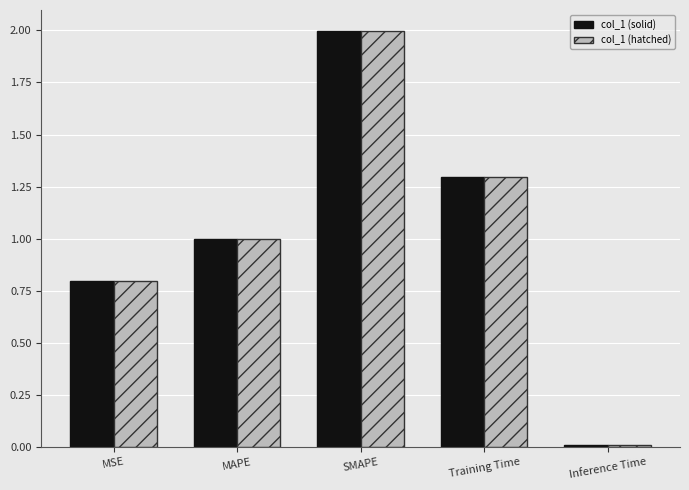

The value of col_1 (hatched) at MSE is 1.1. True or false?

False